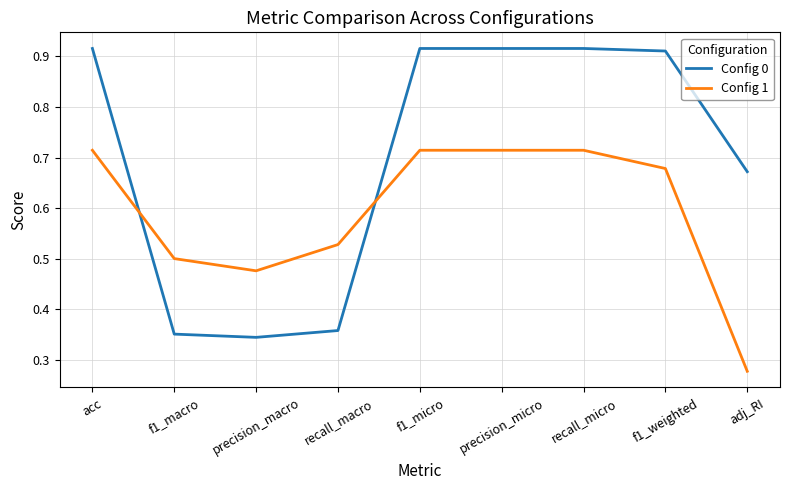

Rank the series at f1_weighted from highest to lowest value.

Config 0, Config 1